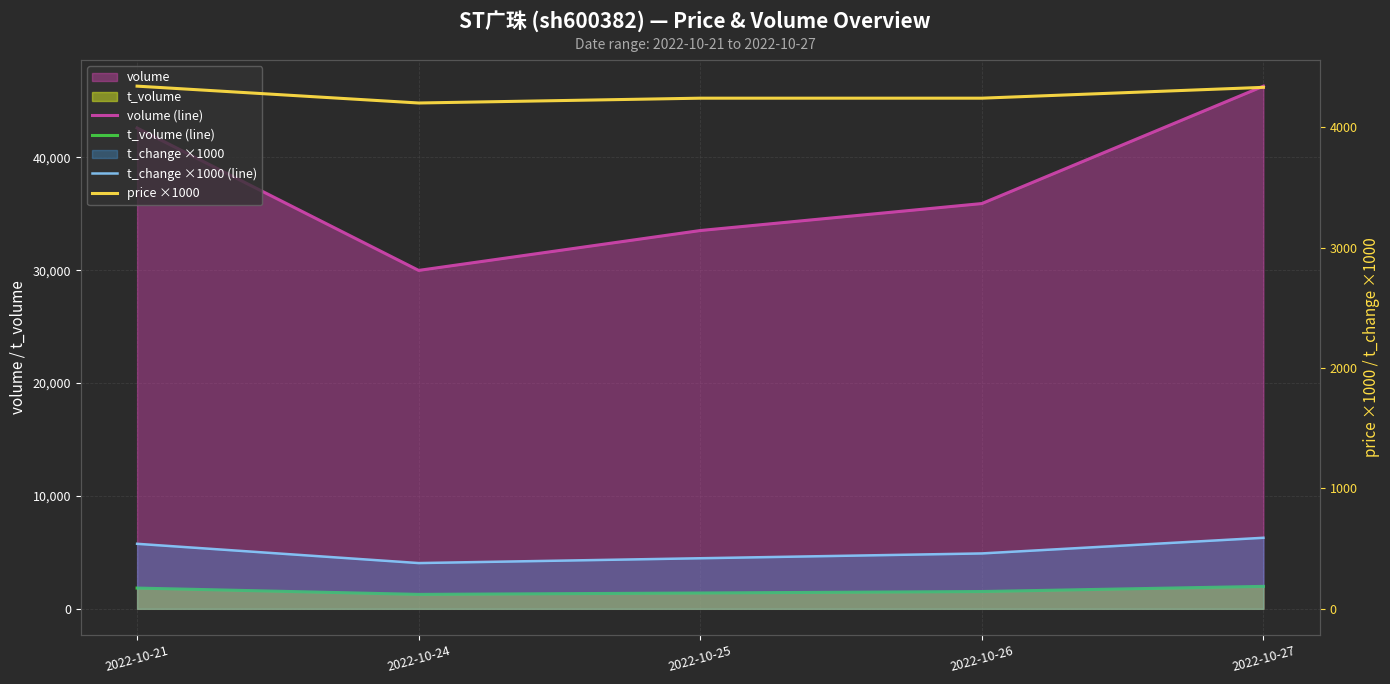

Does the chart display data point markers on the line(s)?

No